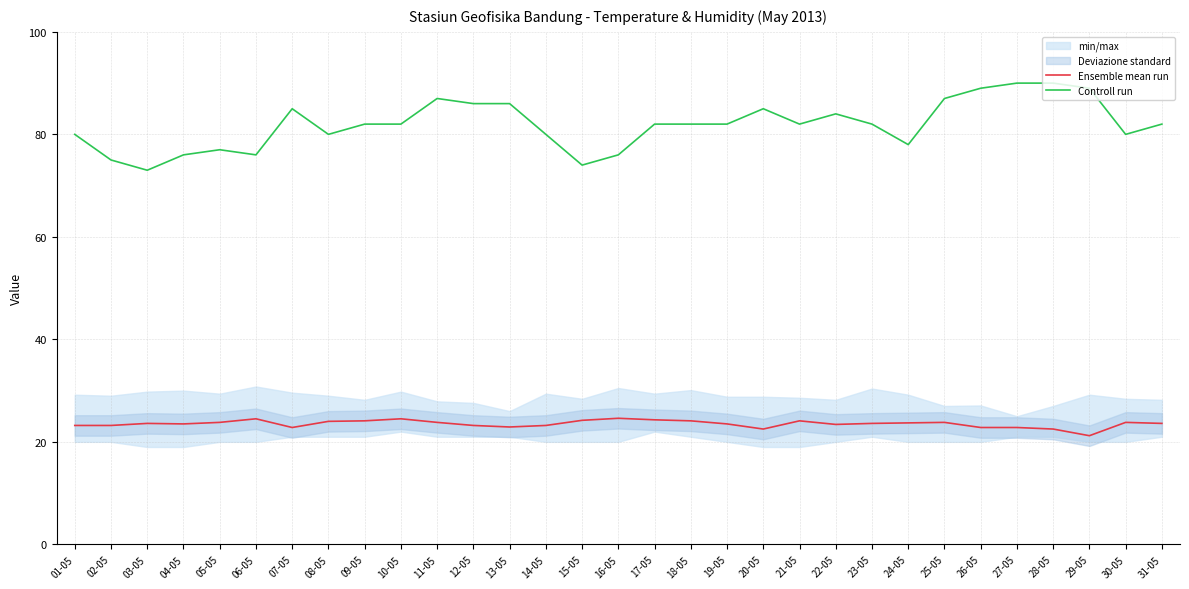

Rank the series by their average value, from lowest to highest.

Ensemble mean run, Controll run